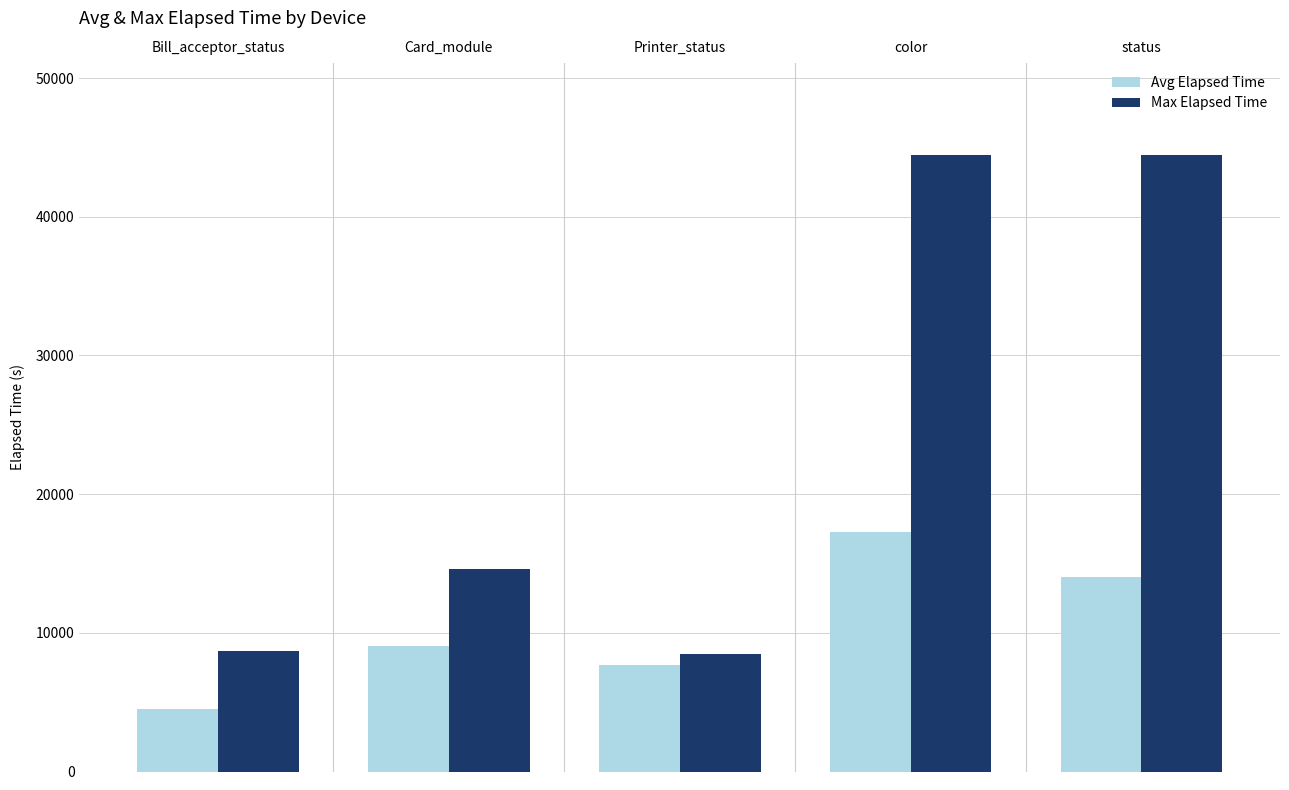

What is the difference between the highest and lowest values at color?

27171